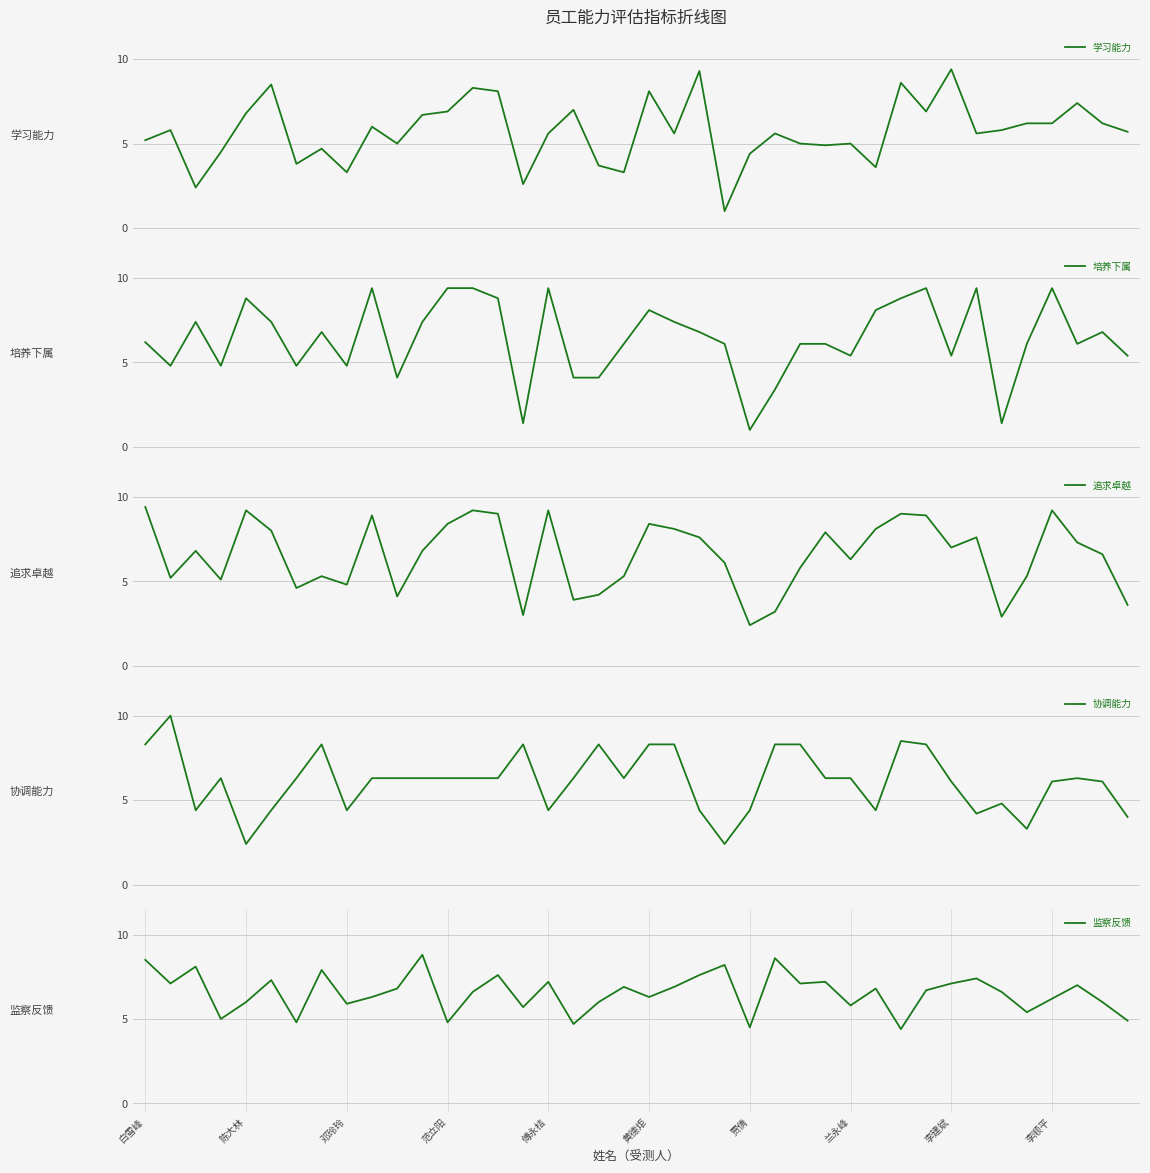

What is the difference between the maximum and minimum values in the 协调能力 series?

7.6